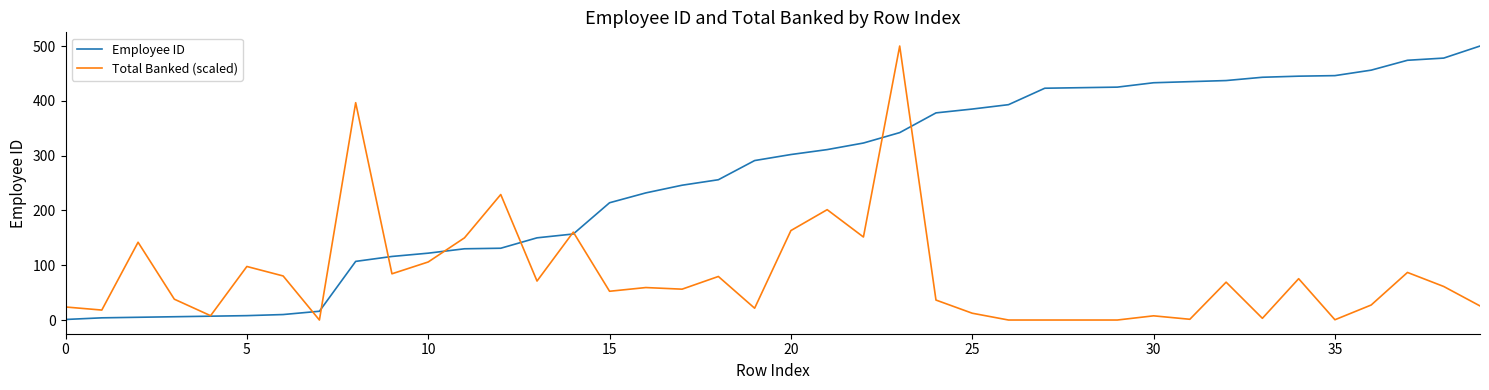

List the series in order of their overall mean, lowest first.

Total Banked (scaled), Employee ID